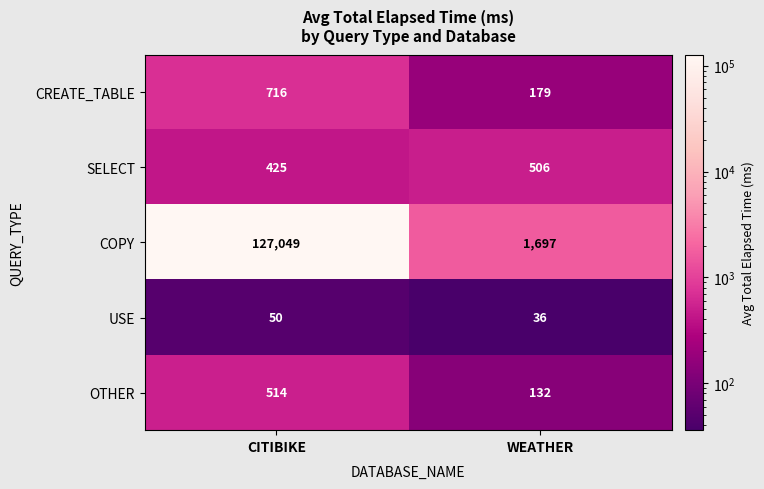

Reading right to left, list all the values displayed in this chart.

CREATE_TABLE: 179	716
SELECT: 506	425
COPY: 1697	127049
USE: 36	50
OTHER: 132	514